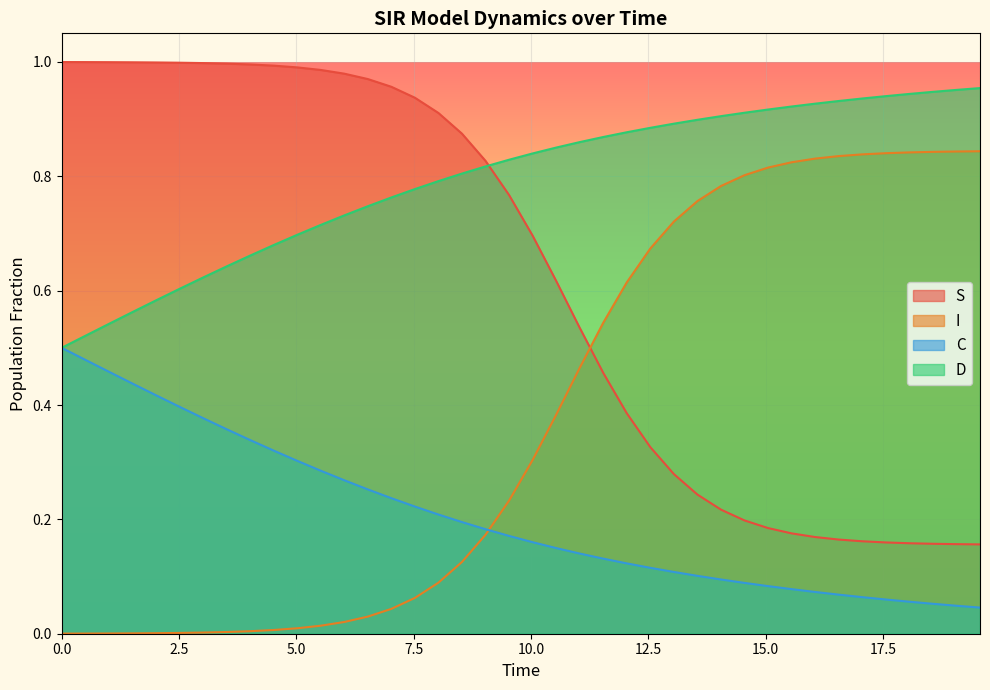

List the series in order of their overall mean, highest first.

D, S, I, C